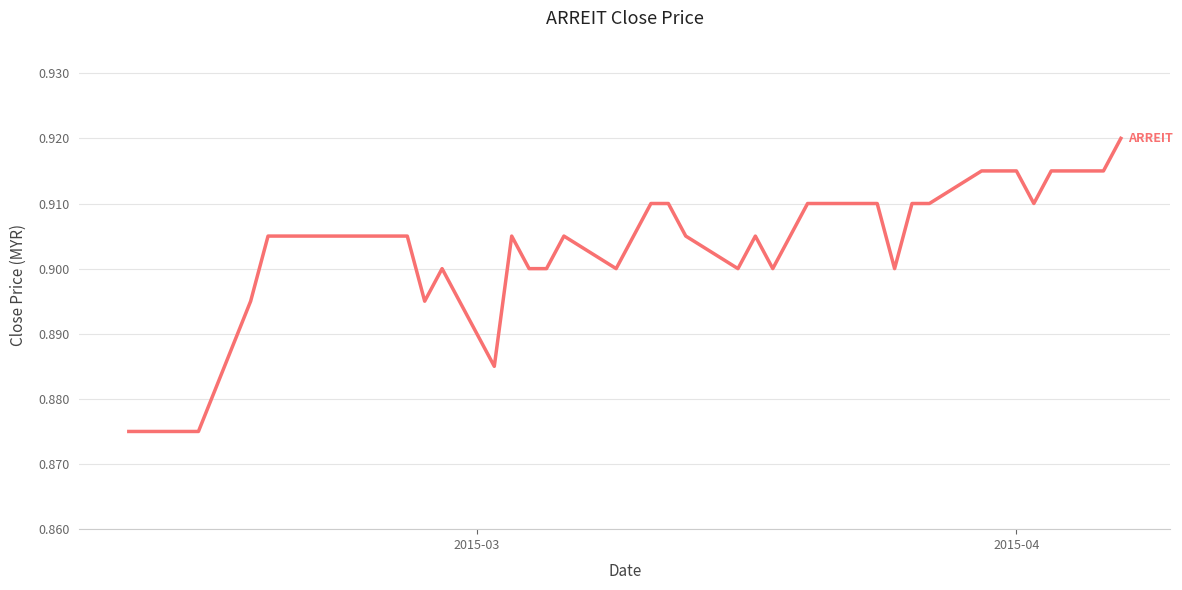

How many points are higher than both their immediate neighbors (excluding endpoints)?

4